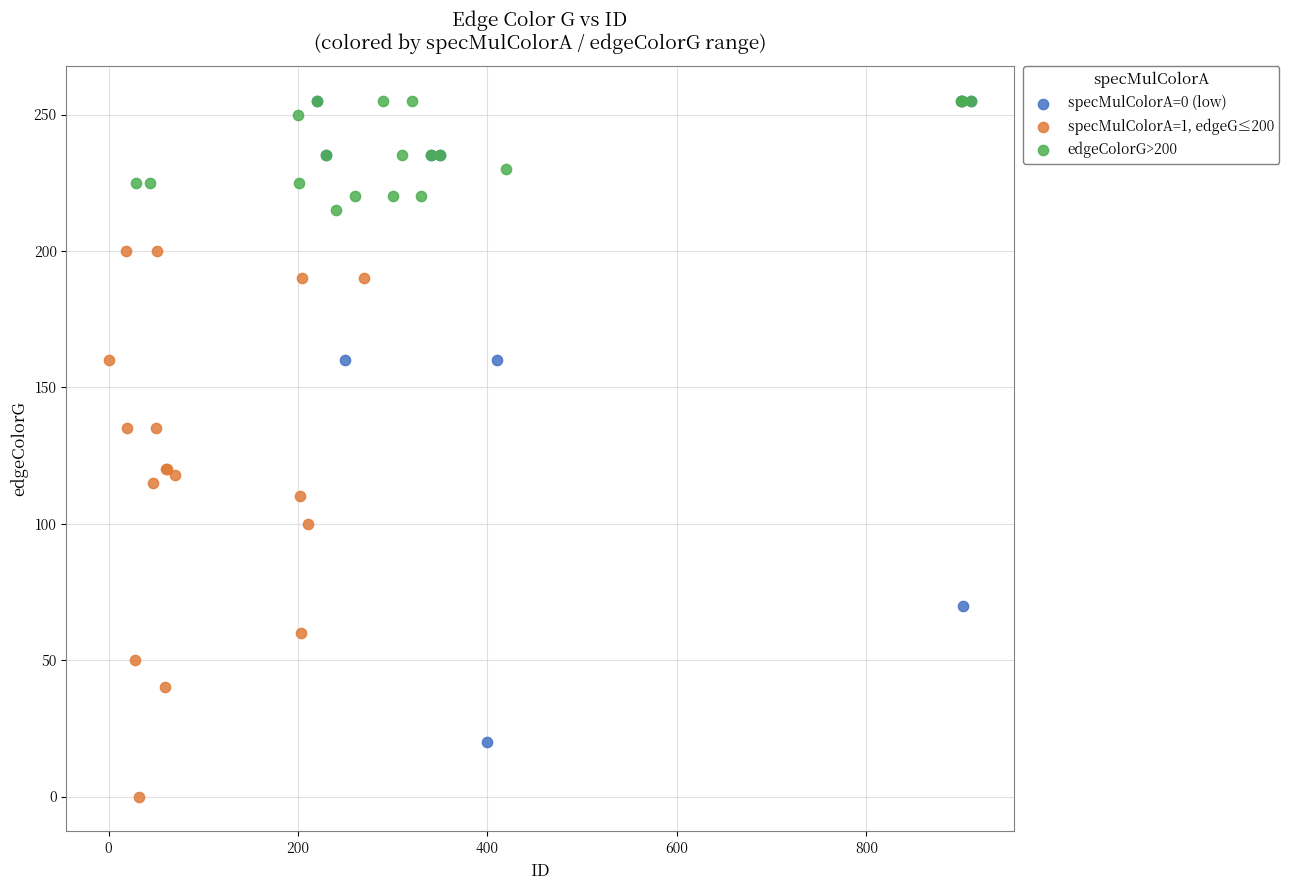

Which series has the widest spread of Y values?

specMulColorA=0 (low)